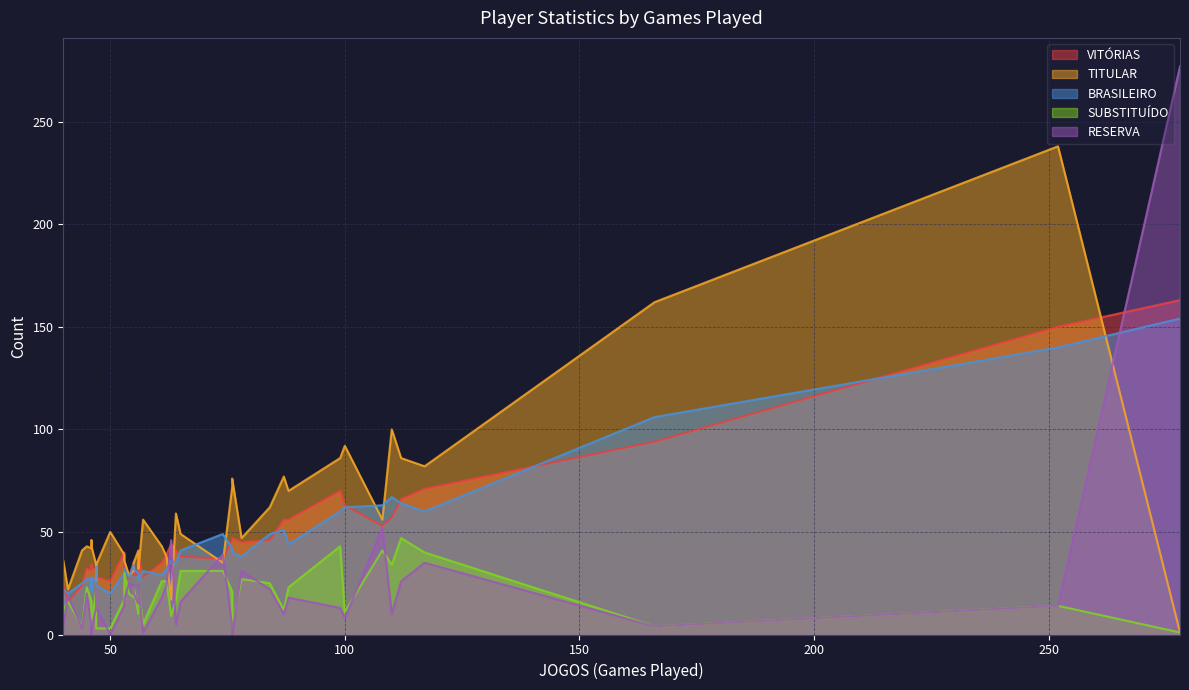

What are all the series names shown in the legend?

VITÓRIAS, TITULAR, BRASILEIRO, SUBSTITUÍDO, RESERVA